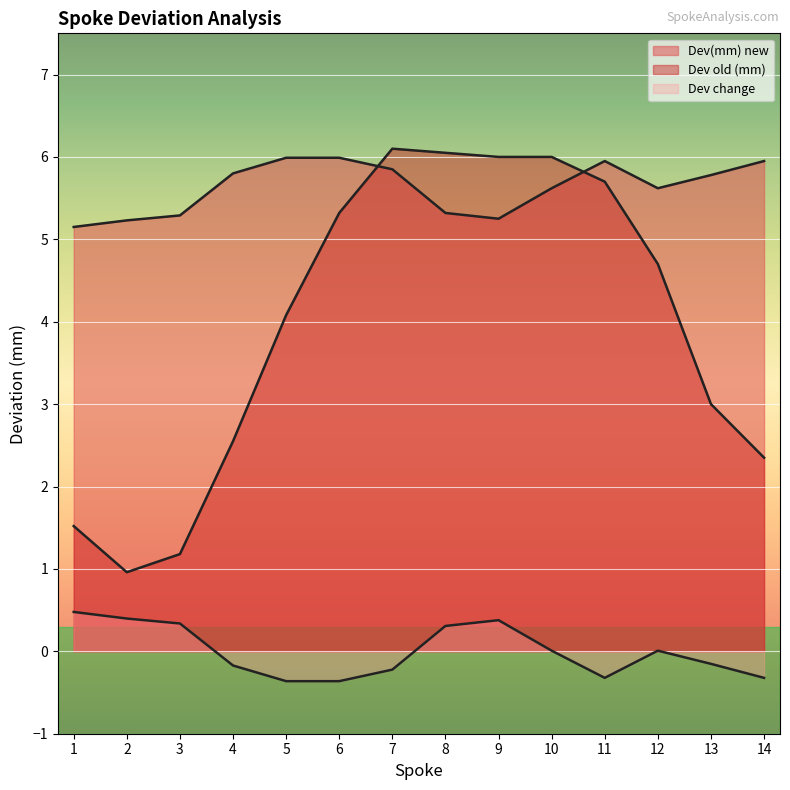

Reading left to right, extract all data points from this chart.

Dev(mm) new: 1=5.2	2=5.2	3=5.3	4=5.8	5=6.0	6=6.0	7=5.8	8=5.3	9=5.2	10=5.6	11=6.0	12=5.6	13=5.8	14=6.0
Dev old (mm): 1=1.5	2=1.0	3=1.2	4=2.5	5=4.1	6=5.3	7=6.1	8=6.0	9=6.0	10=6.0	11=5.7	12=4.7	13=3.0	14=2.4
Dev change: 1=0.5	2=0.4	3=0.3	4=-0.2	5=-0.4	6=-0.4	7=-0.2	8=0.3	9=0.4	10=0.0	11=-0.3	12=0.0	13=-0.2	14=-0.3